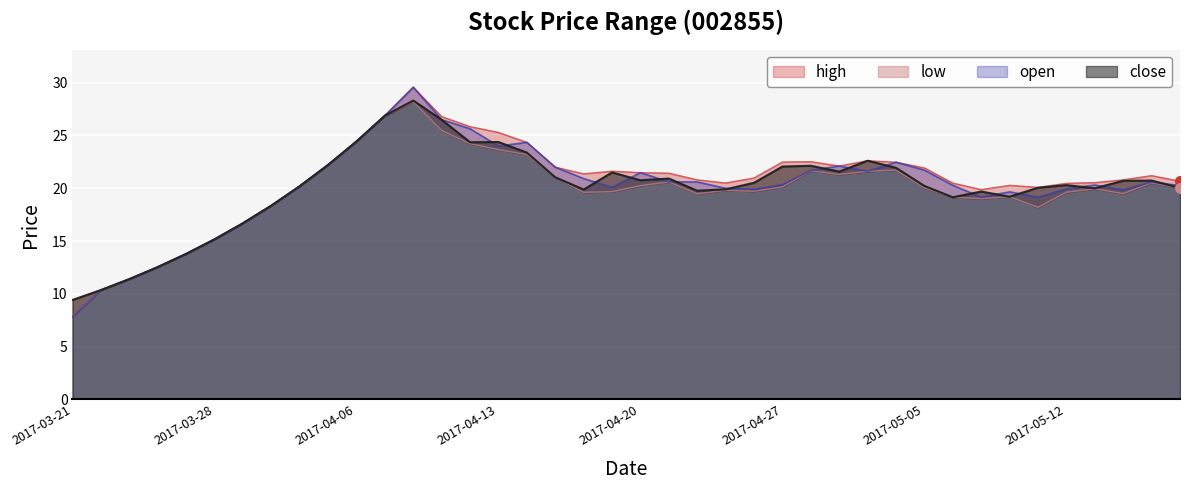

True or false: low and open cross at least once.

False